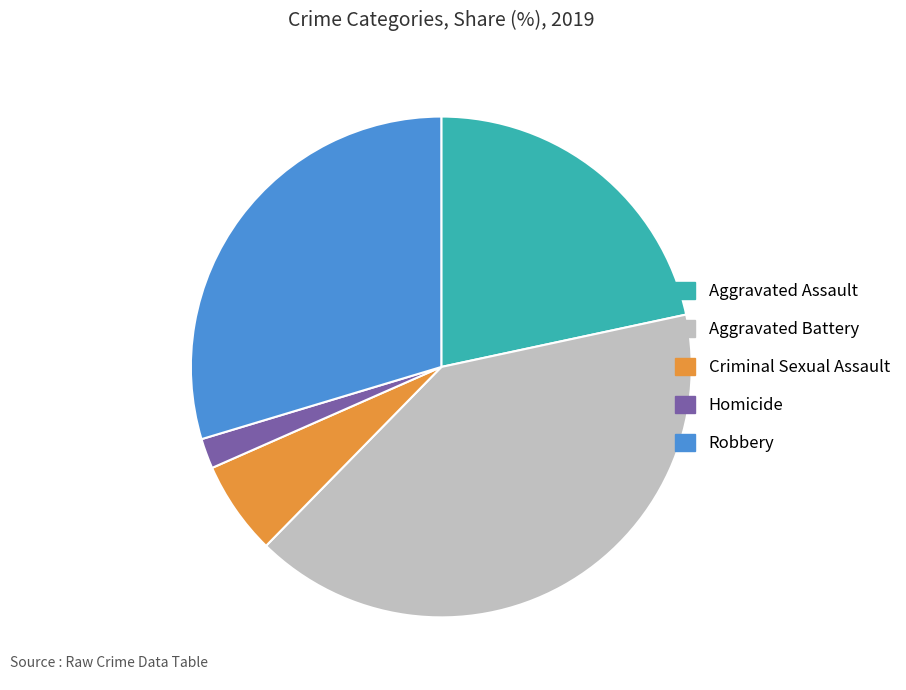

Rank the categories by value from lowest to highest.

Homicide, Criminal Sexual Assault, Aggravated Assault, Robbery, Aggravated Battery